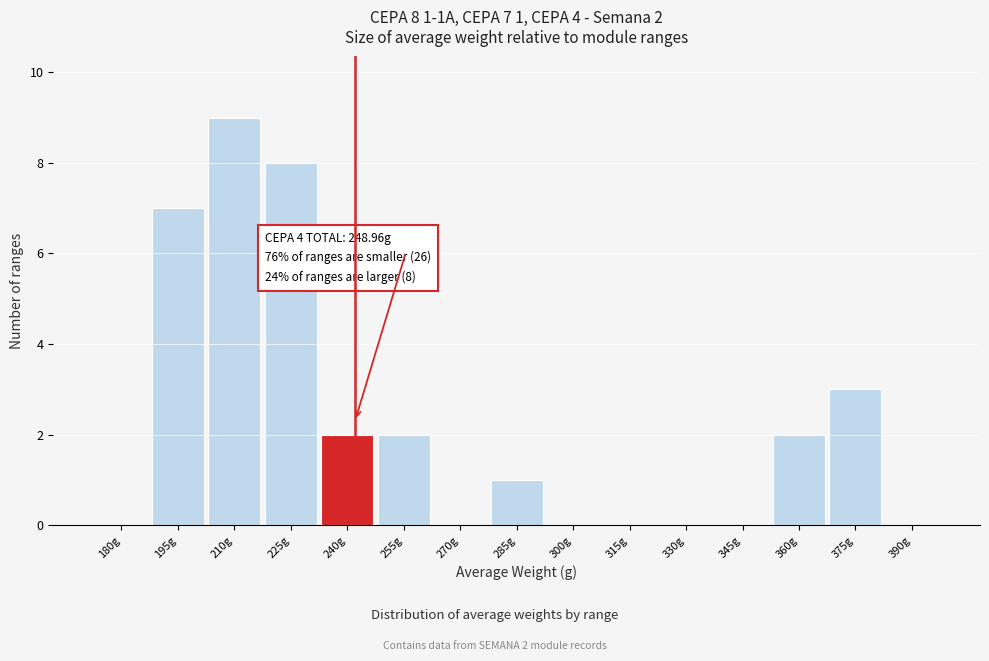

Reading left to right, transcribe all the data shown in this chart.

180g=0	195g=7	210g=9	225g=8	240g=2	255g=2	270g=0	285g=1	300g=0	315g=0	330g=0	345g=0	360g=2	375g=3	390g=0